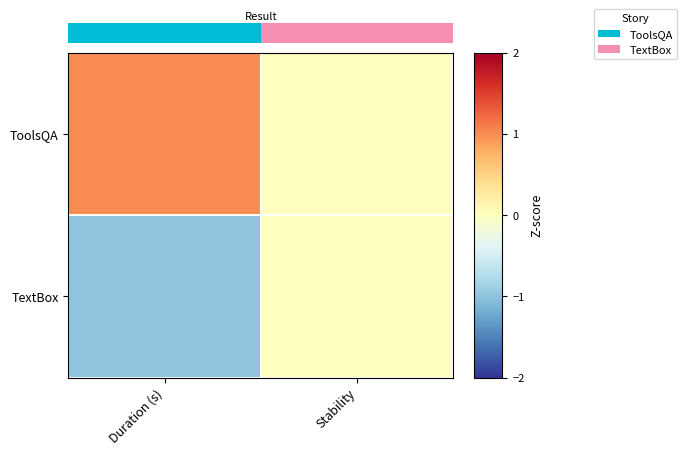

Between Duration (s) and Stability, which is larger?

Duration (s)